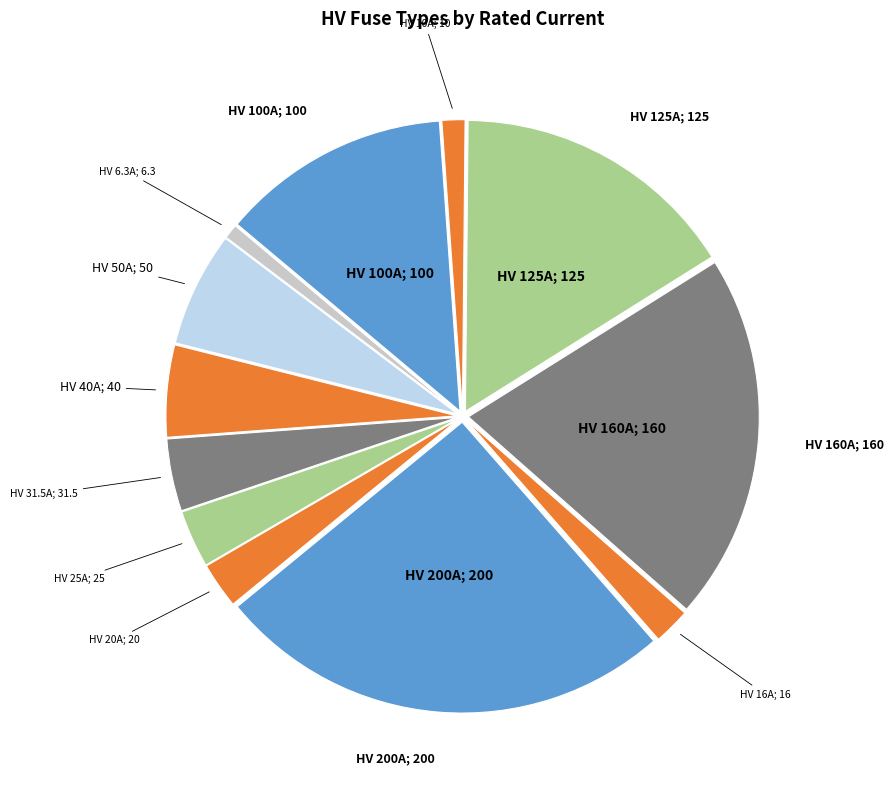

Rank the categories by value from highest to lowest.

HV 200A, HV 160A, HV 125A, HV 100A, HV 50A, HV 40A, HV 31.5A, HV 25A, HV 20A, HV 16A, HV 10A, HV 6.3A